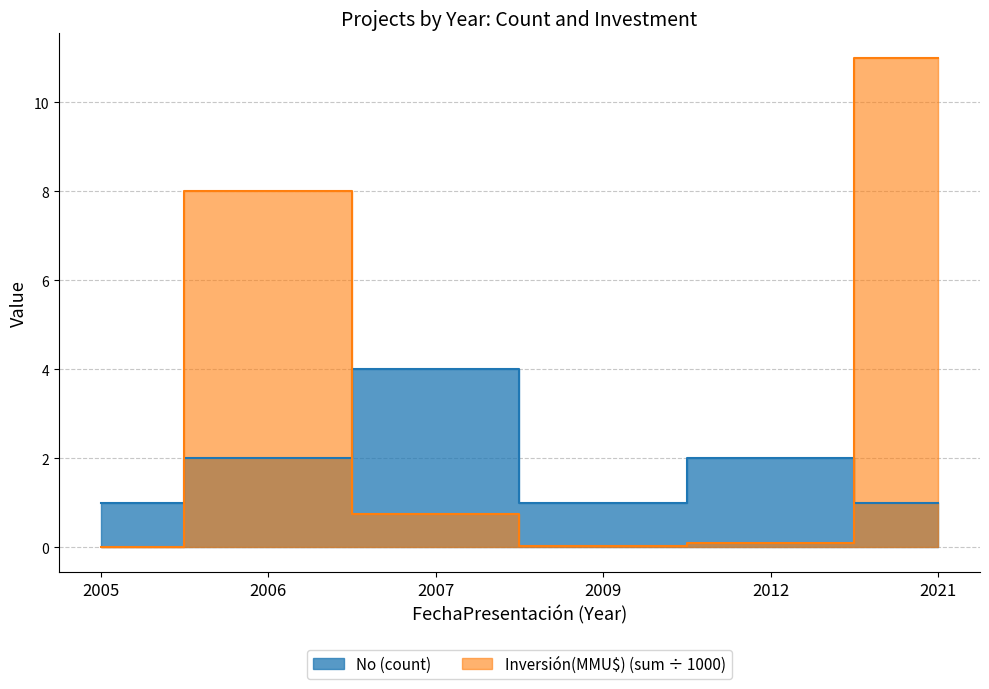

What is the total value across all series at 2009?

1.0